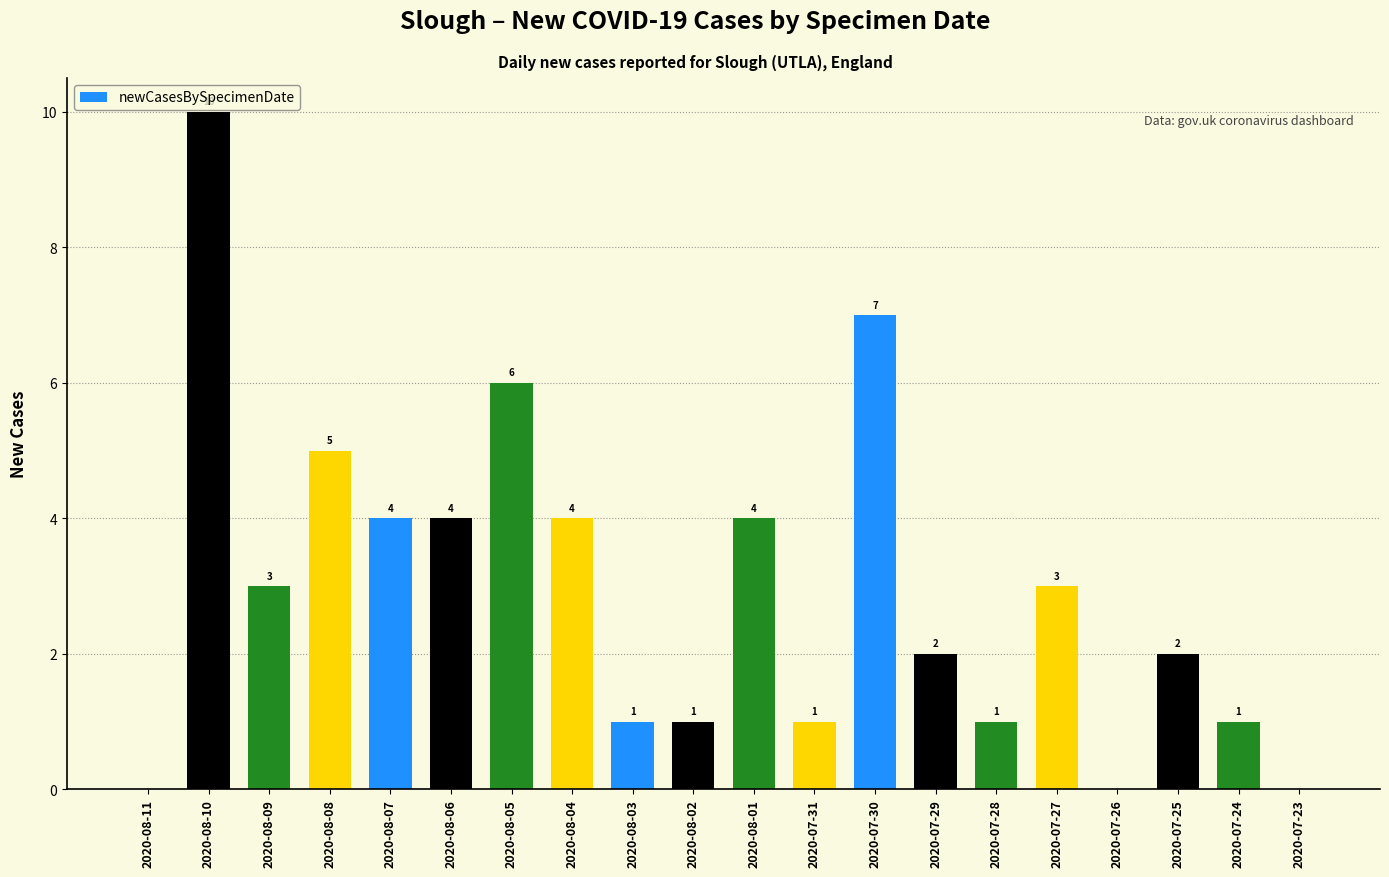

What is the difference between the values at 2020-08-07 and 2020-08-09?

1